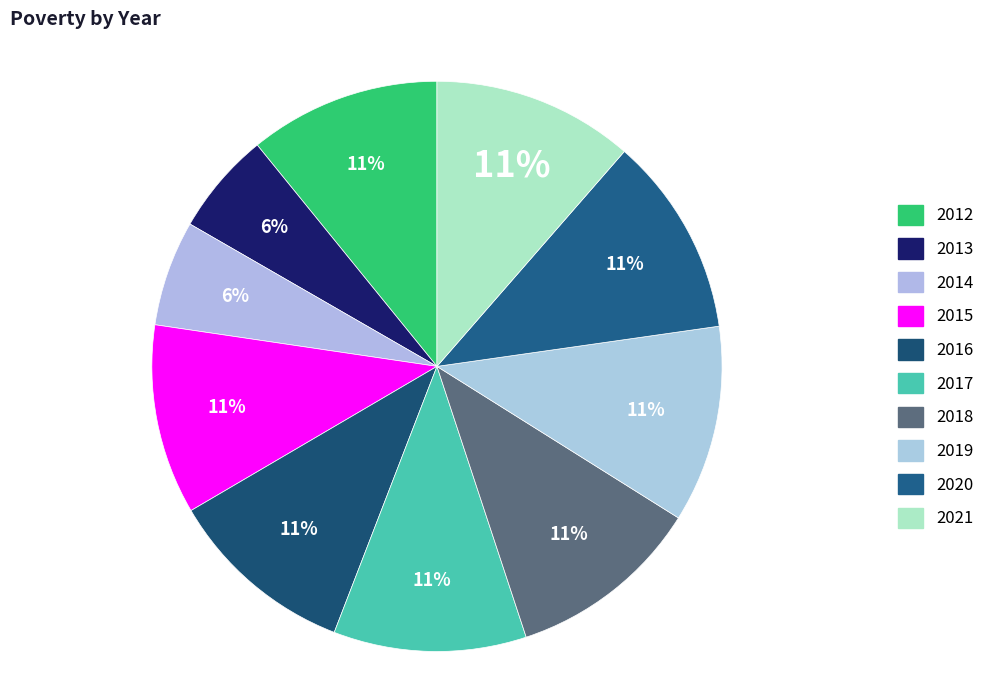

How many slices are in this pie chart?

10